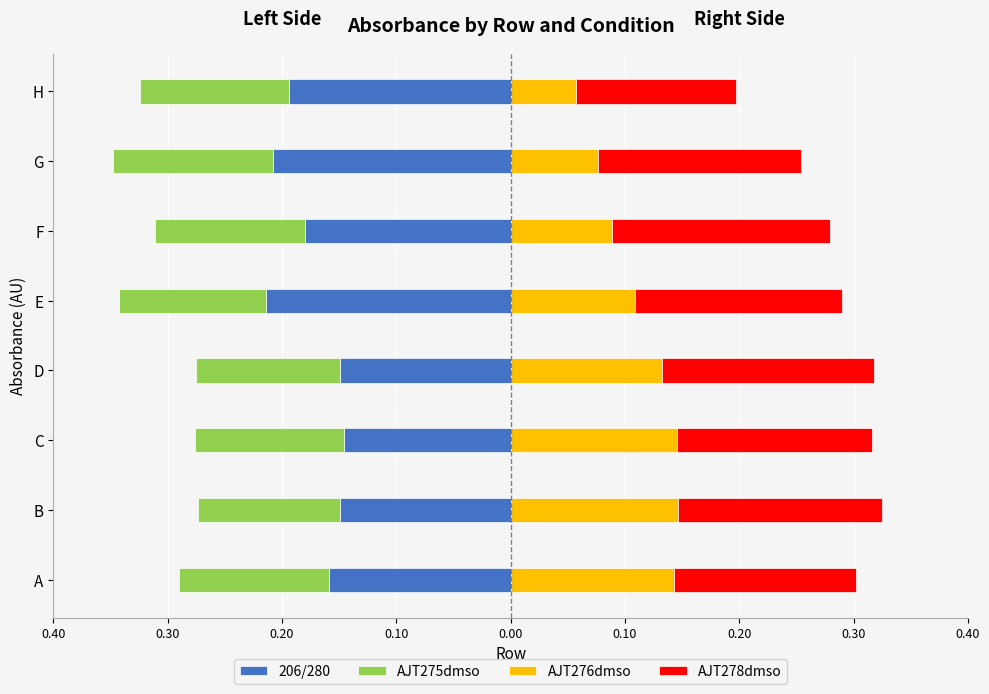

Between F and B, which is larger?

B